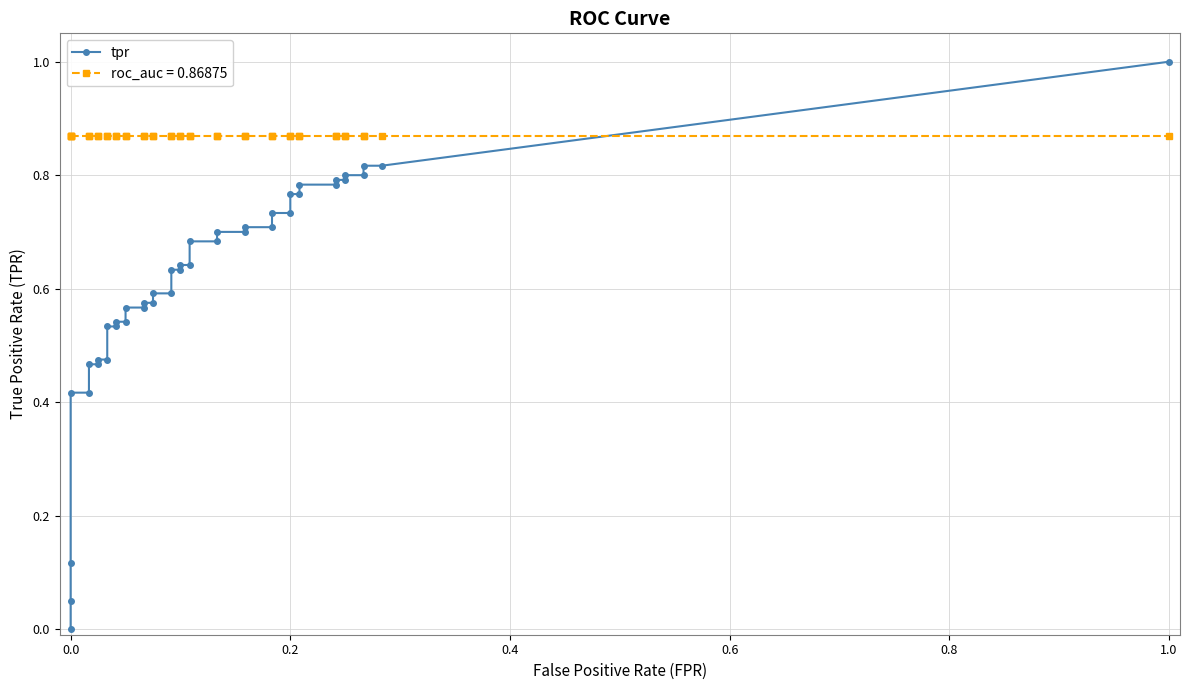

Which series has the largest range (max minus min)?

tpr